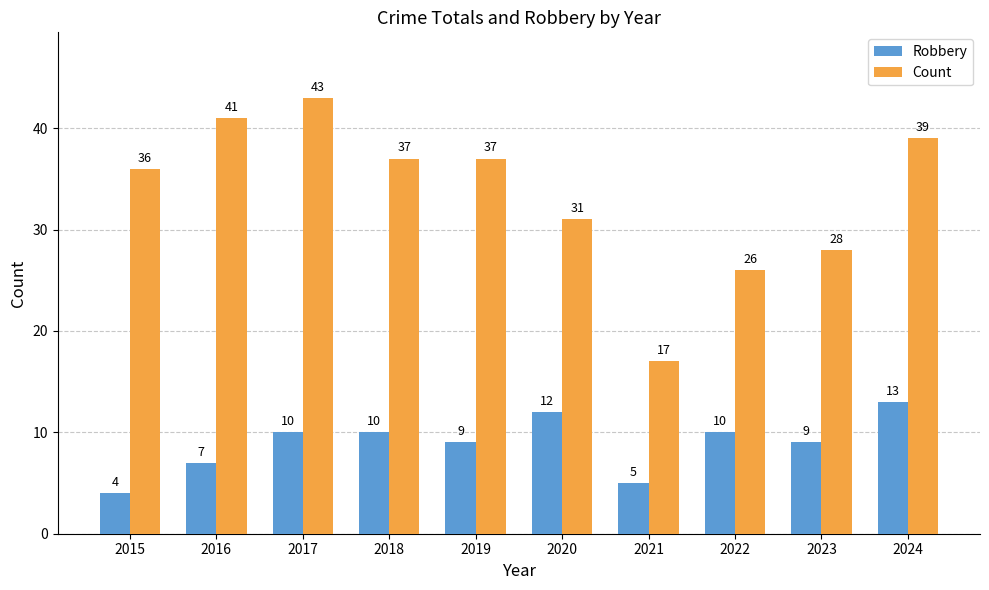

How many bars are there in total?

20